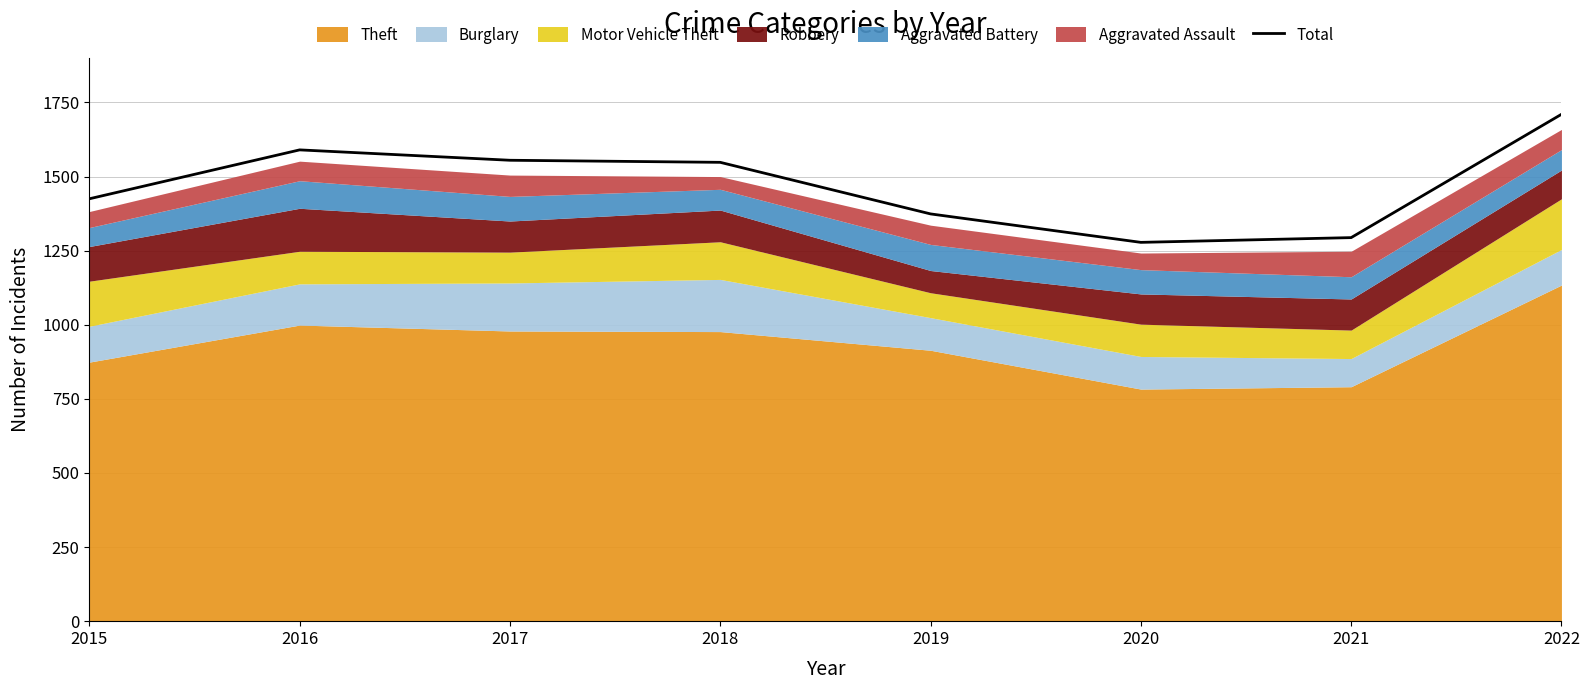

What is the difference between the second highest and minimum values?

312